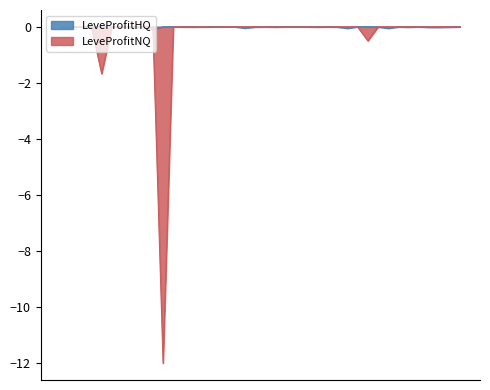

How many intersections are there between LeveProfitNQ and LeveProfitHQ?

10